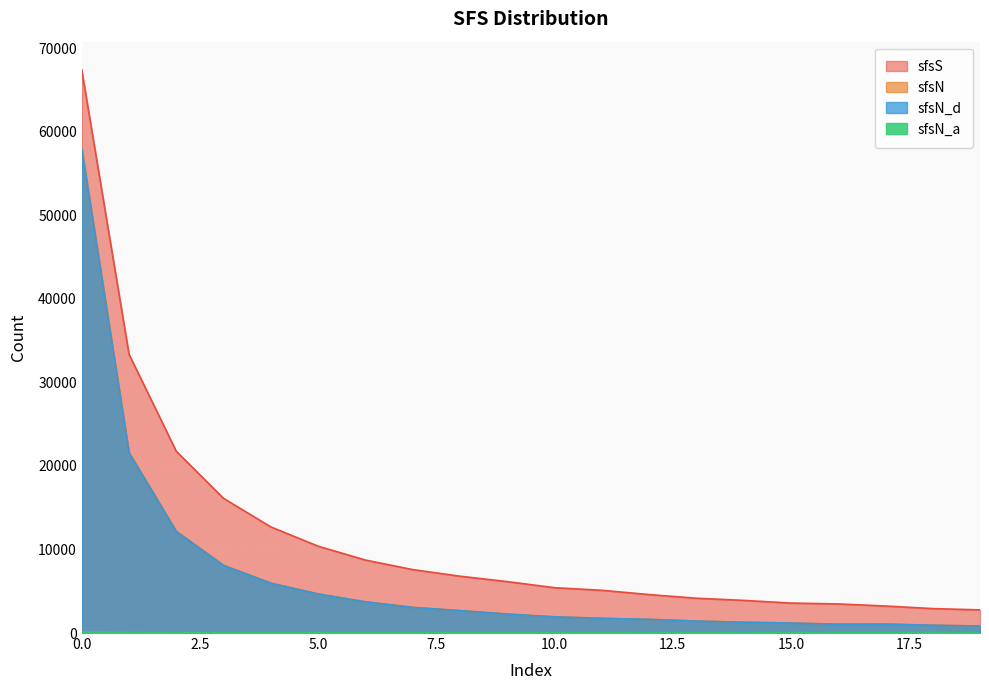

True or false: sfsS and sfsN cross at least once.

False